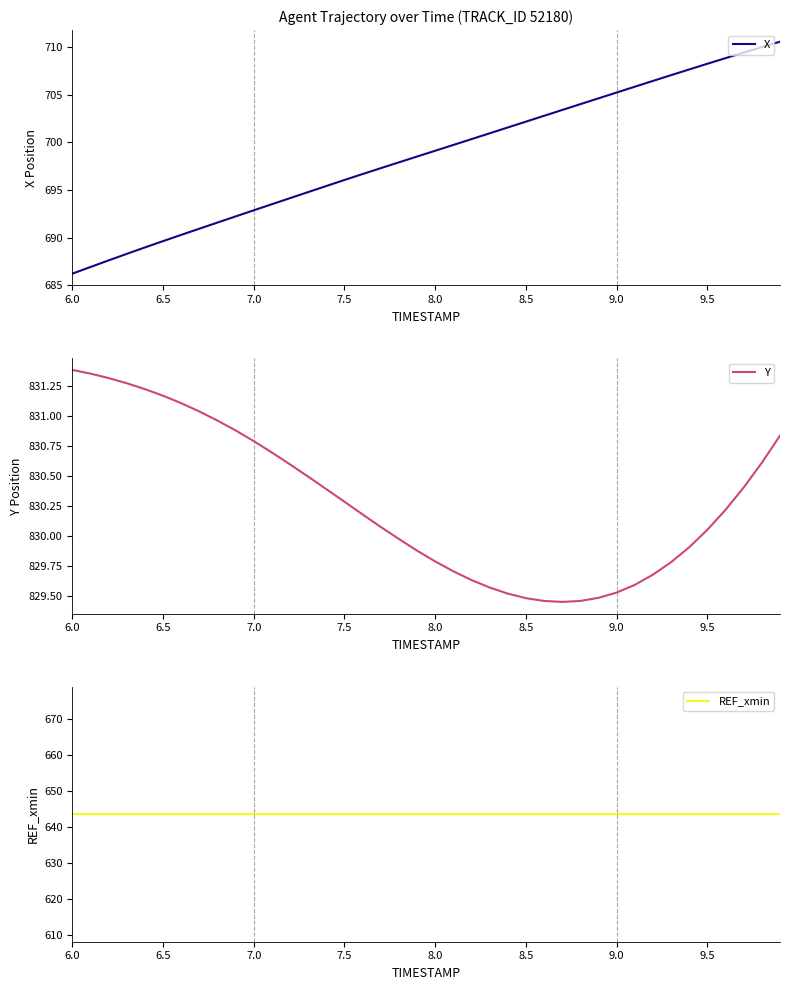

At which label does X reach its minimum?

6.0